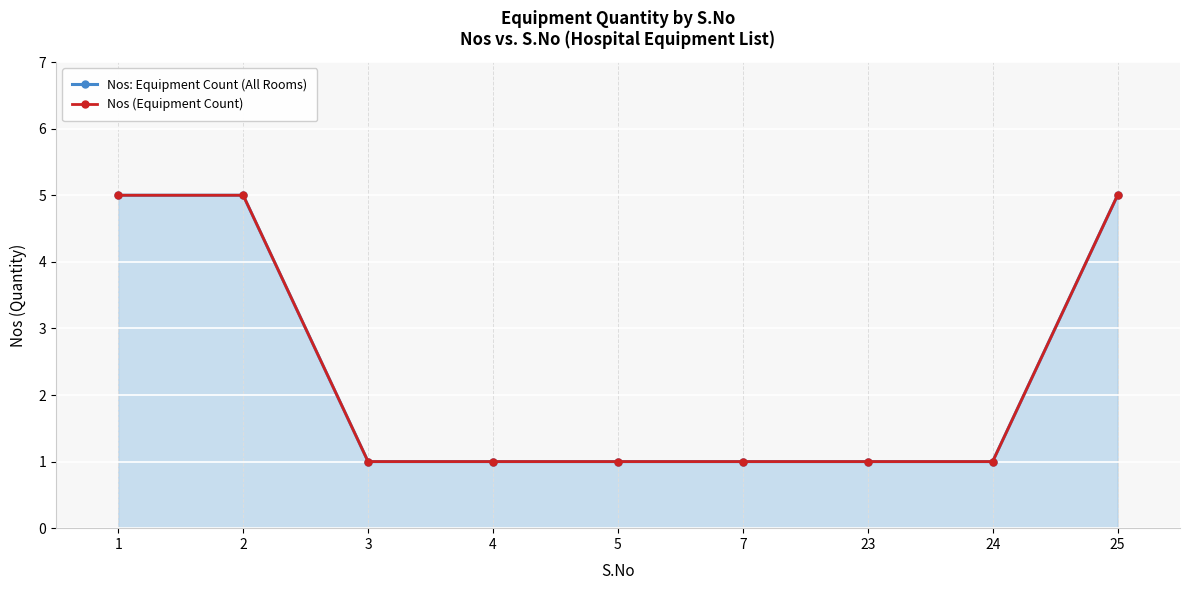

Between 25 and 2, which is larger?

25